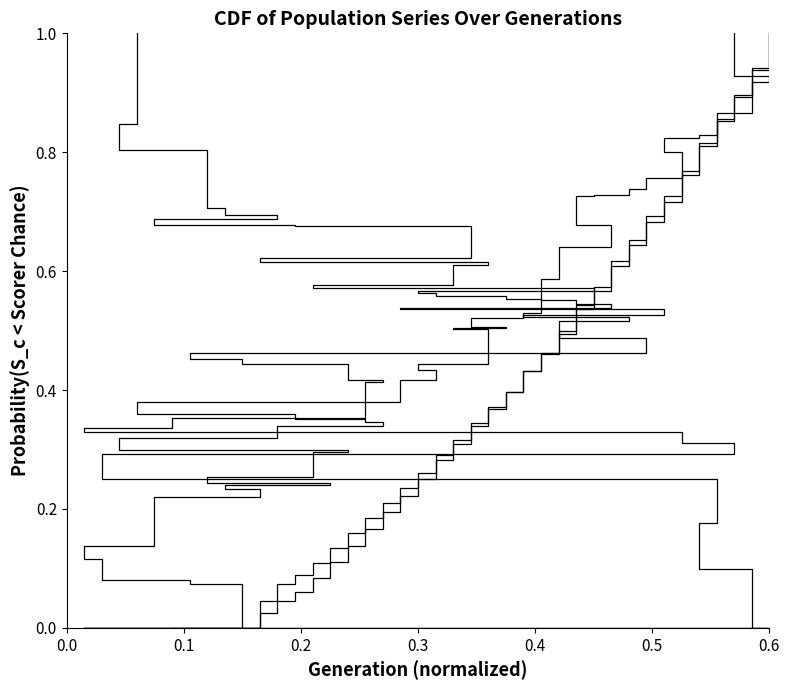

True or false: rate_has_drive has more than 0 interior local peaks.

False